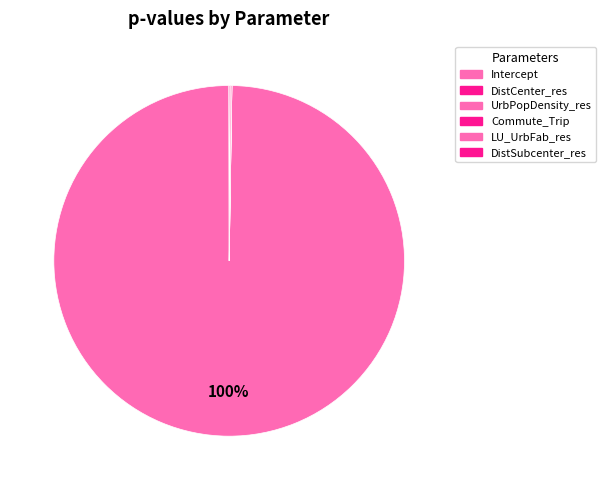

Is it true that DistCenter_res is 0% of the pie?

True